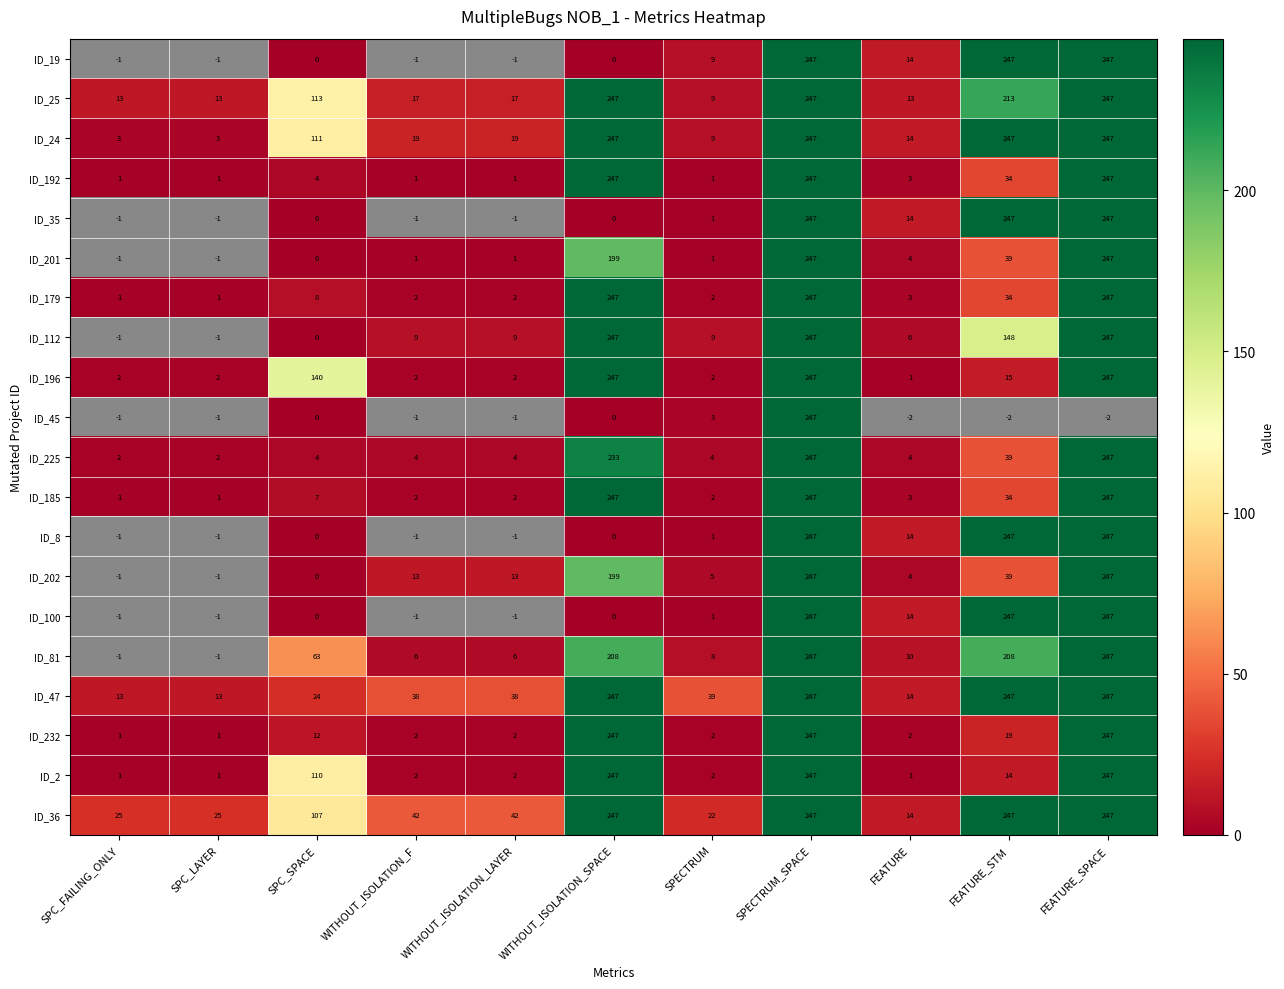

What is the spread (max minus min) of values at FEATURE?

13.0